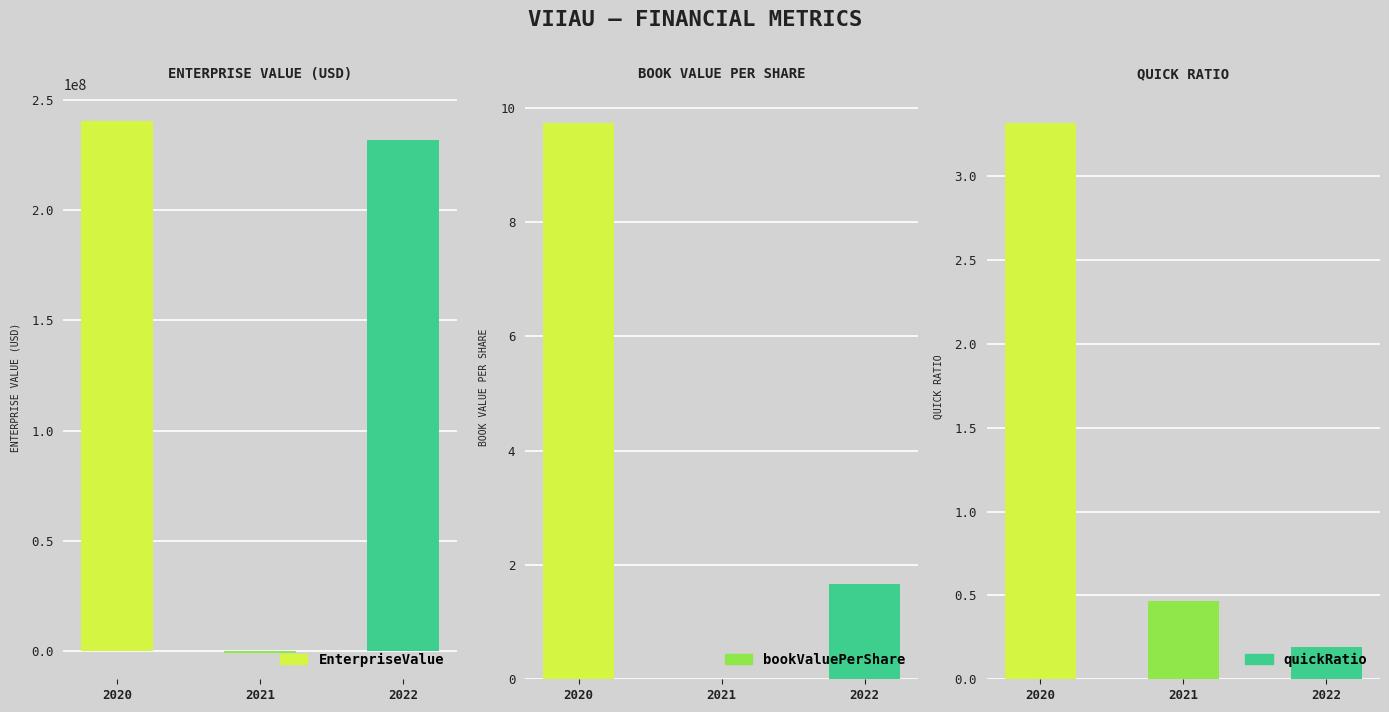

Reading left to right, list all the values displayed in this chart.

EnterpriseValue: 240375896.0	-711652.0	231693147.0
bookValuePerShare: 9.7	0.0	1.7
quickRatio: 3.3	0.5	0.2